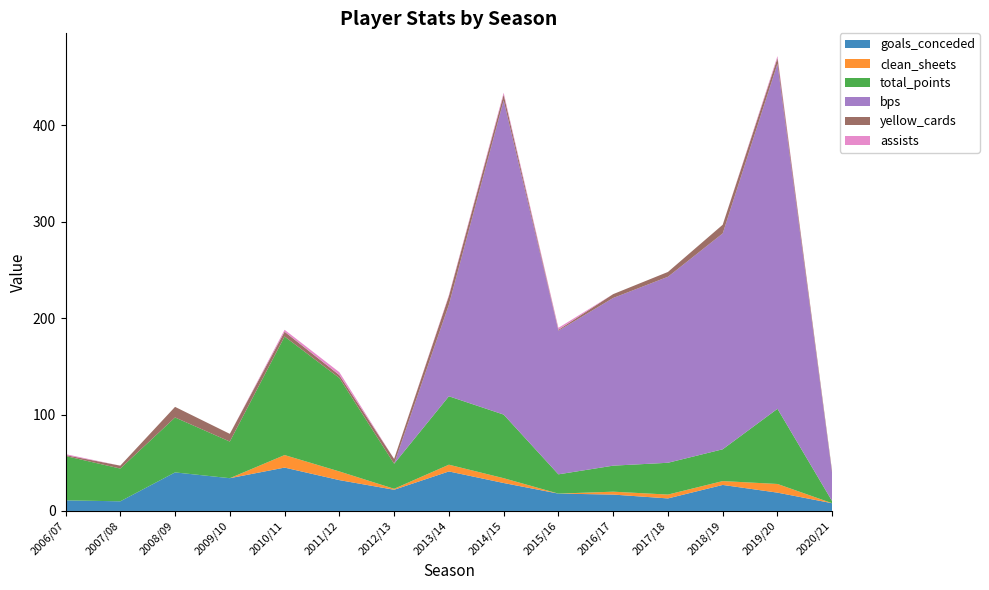

Reading left to right, extract all data points from this chart.

goals_conceded: 11	10	40	34	45	32	22	41	29	18	17	13	27	19	8
clean_sheets: 0	0	0	0	13	9	1	7	5	0	3	4	4	9	0
total_points: 46	34	57	38	123	97	26	71	66	20	27	33	33	78	2
bps: 0	0	0	0	0	0	0	95	326	149	174	193	224	358	28
yellow_cards: 1	3	11	8	5	3	5	9	6	1	4	5	9	6	2
assists: 1	0	0	0	2	3	0	1	2	2	0	0	0	2	0